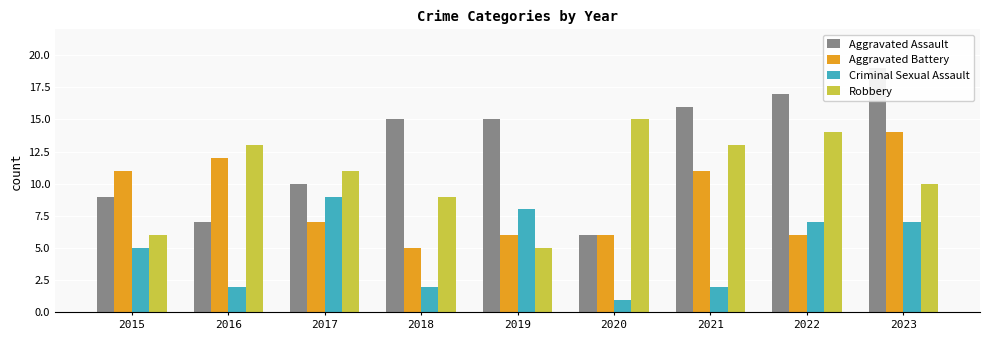

Between 2023 and 2015, which is larger?

2023